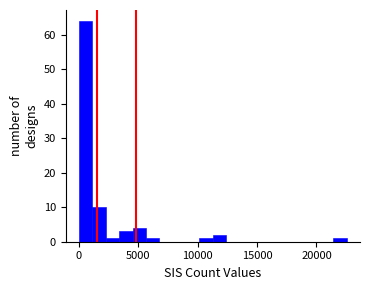

Read against the x-axis, roughly where is the centre of the tallest bar?

500